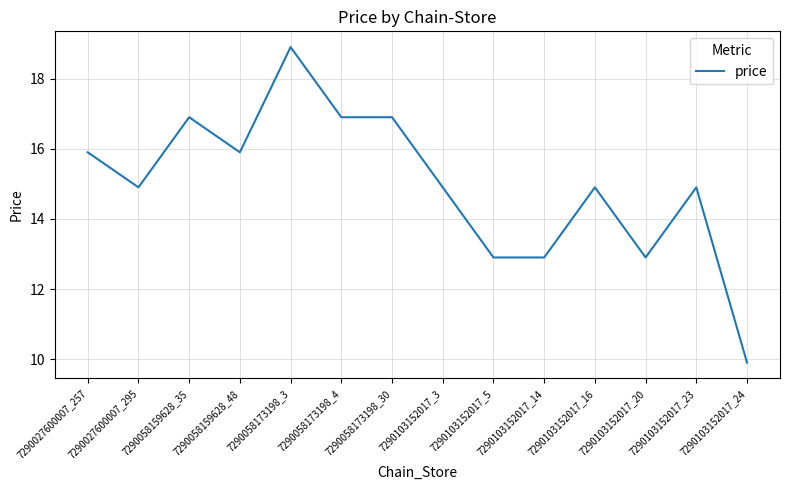

Where does the data first go above 14?

7290027600007_257